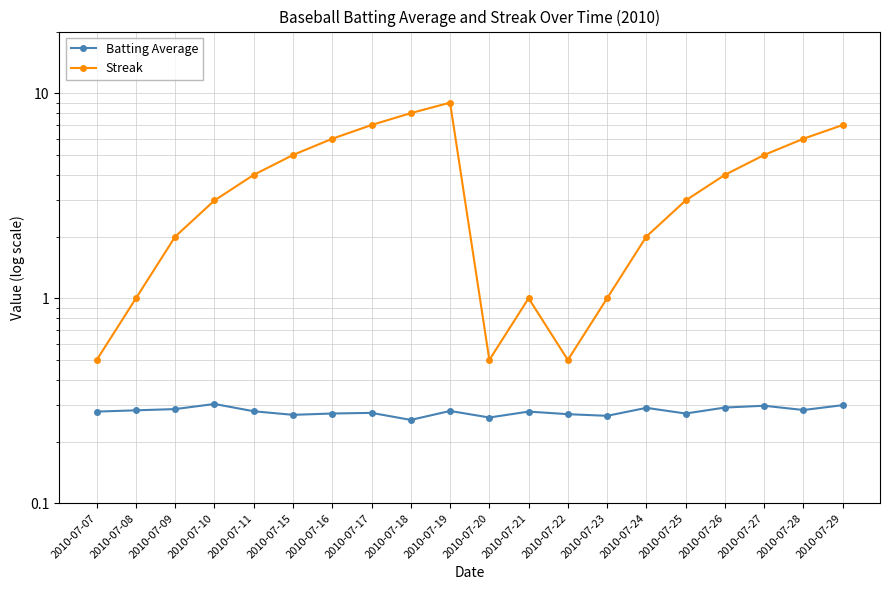

Reading left to right, list all the values displayed in this chart.

Batting Average: 0.3	0.3	0.3	0.3	0.3	0.3	0.3	0.3	0.3	0.3	0.3	0.3	0.3	0.3	0.3	0.3	0.3	0.3	0.3	0.3
Streak: 0.5	1.0	2.0	3.0	4.0	5.0	6.0	7.0	8.0	9.0	0.5	1.0	0.5	1.0	2.0	3.0	4.0	5.0	6.0	7.0